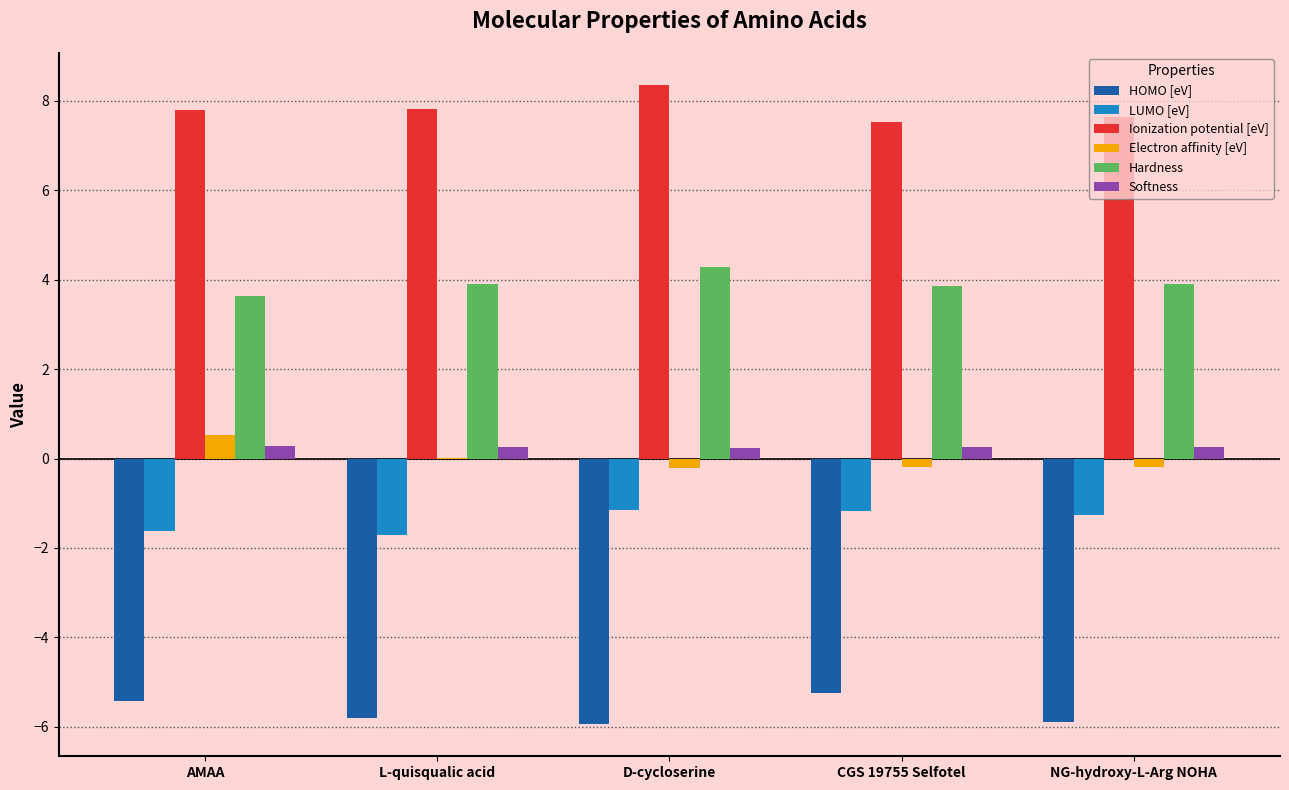

How many groups of bars are there?

5